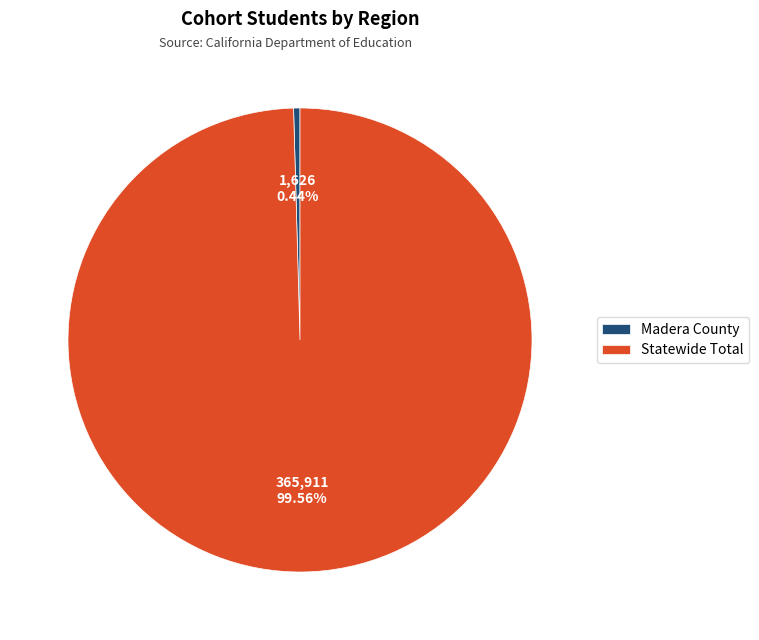

To the nearest percent, what portion does Statewide Total represent?

100%